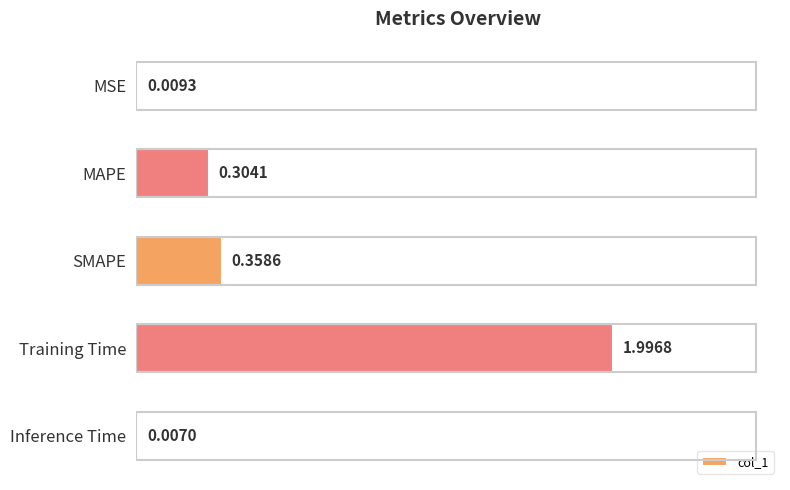

Between SMAPE and MAPE, which is larger?

SMAPE